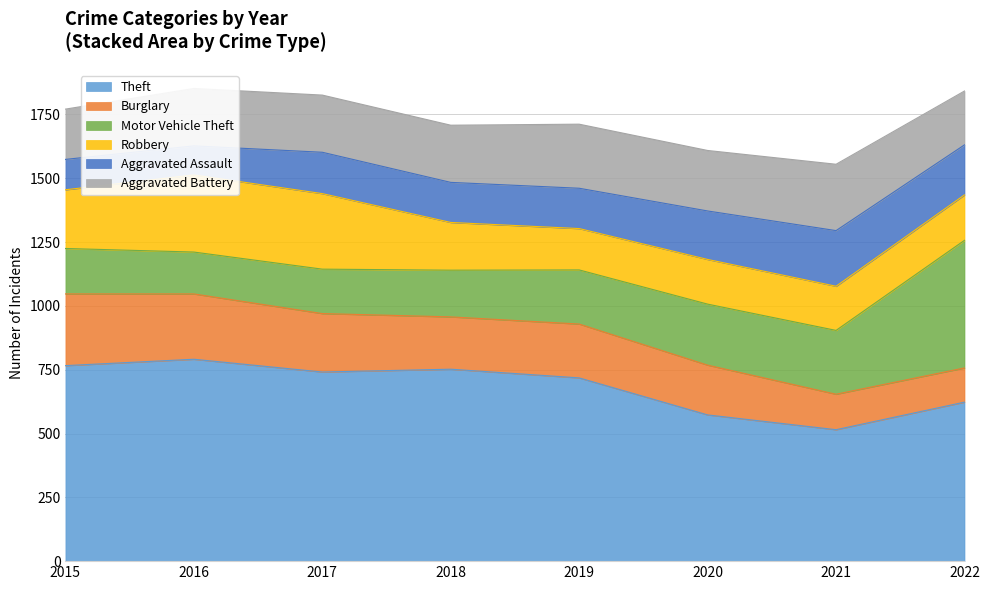

What is the difference between the second highest and second lowest values in the Burglary series?

117